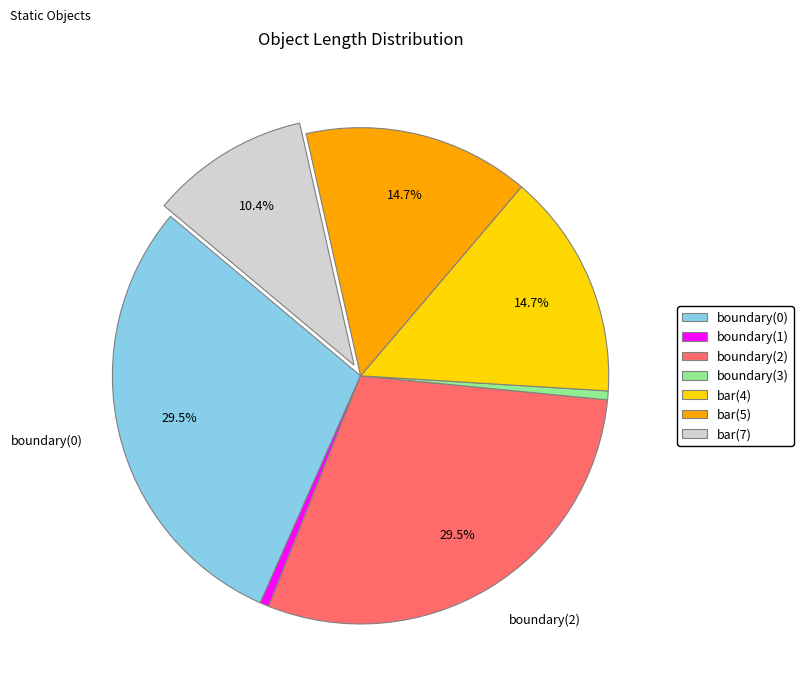

To the nearest percent, what percentage of the pie is bar(7)?

10%